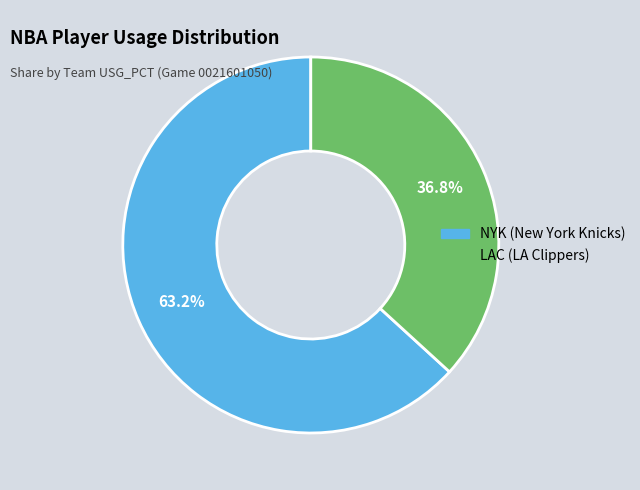

Is there a majority slice in this chart?

Yes